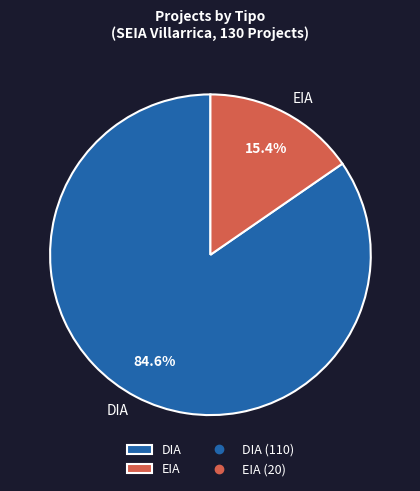

Rank the categories by value from highest to lowest.

DIA, EIA